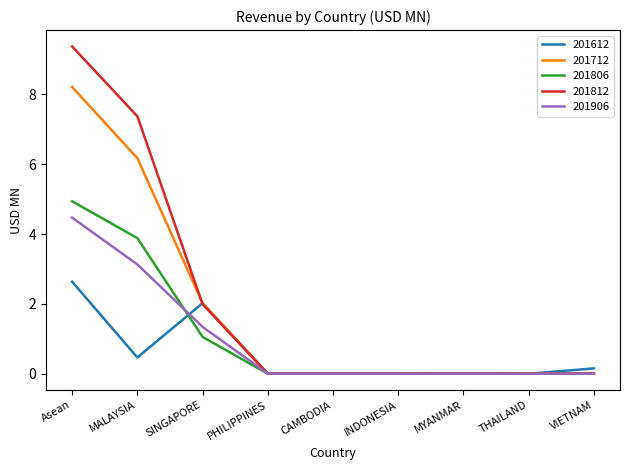

Rank the series by their maximum value, from lowest to highest.

201612, 201906, 201806, 201712, 201812